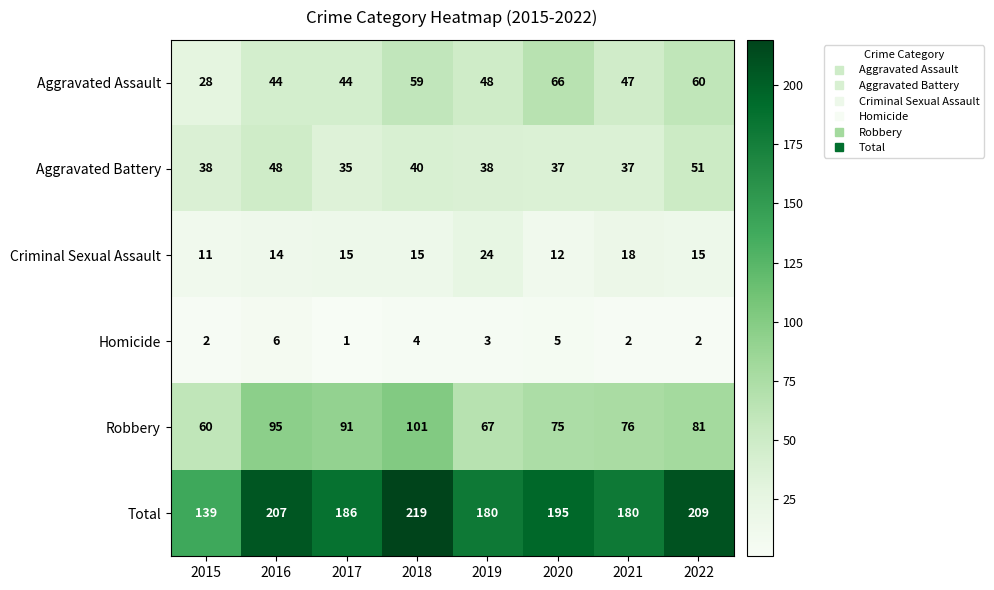

What is the difference between the Criminal Sexual Assault values at 2021 and 2015?

7